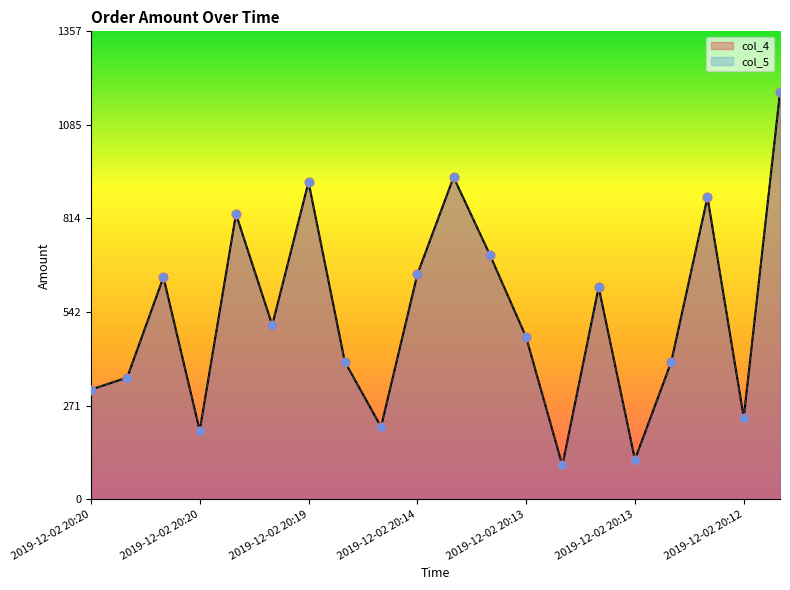

At which category is the sum across all series the highest?

2019-12-02 20:12